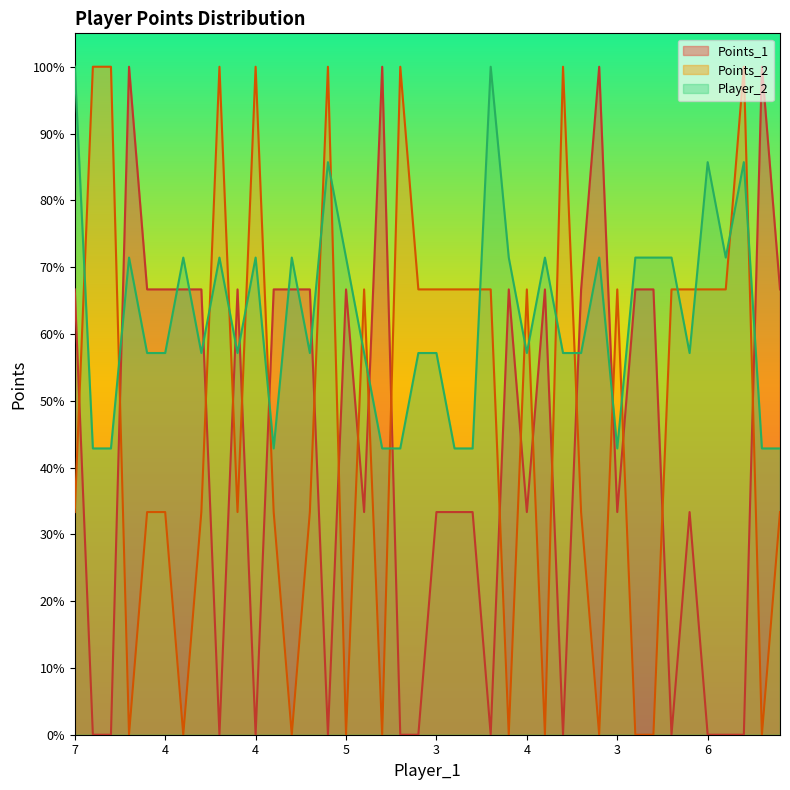

What is the difference between the Points_2 values at 3 and 4?

0.3